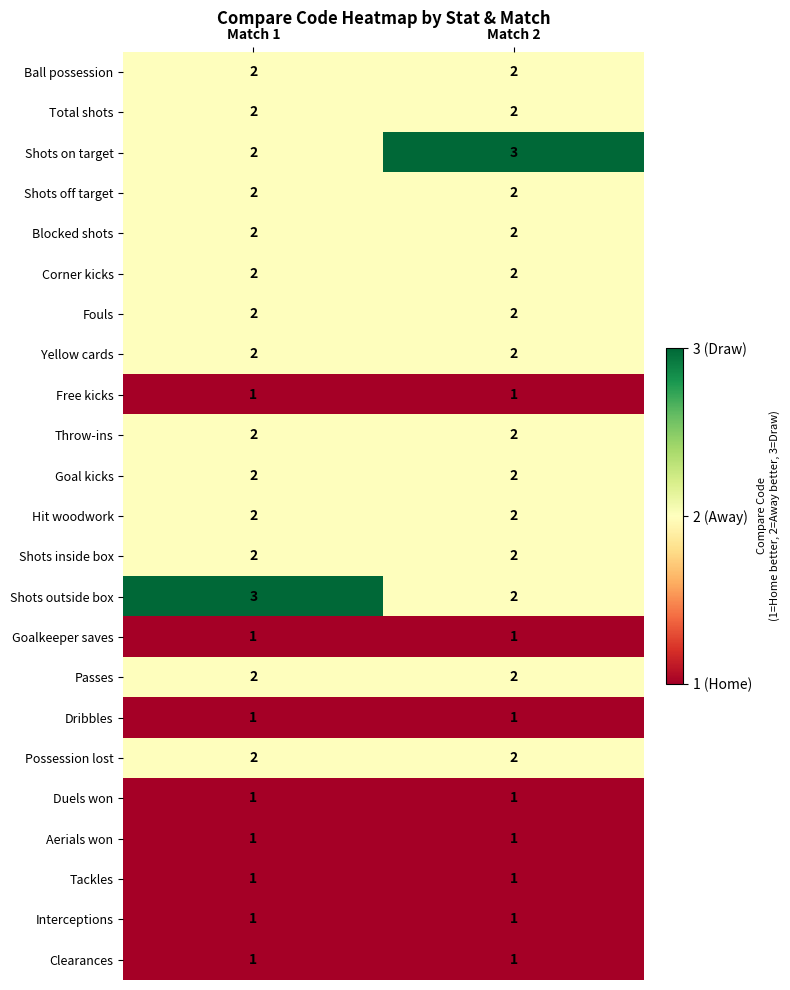

Rank the categories by Shots outside box value from lowest to highest.

Match 2, Match 1